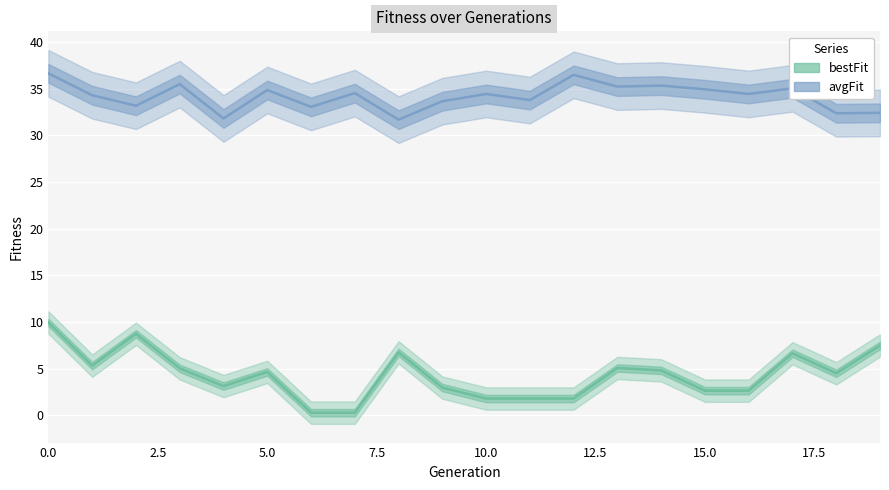

Reading left to right, transcribe all the data shown in this chart.

avgFit: 0=36.6	1=34.3	2=33.2	3=35.5	4=31.8	5=34.8	6=33.0	7=34.5	8=31.7	9=33.6	10=34.4	11=33.8	12=36.5	13=35.2	14=35.3	15=34.9	16=34.4	17=35.0	18=32.4	19=32.4
bestFit: 0=9.9	1=5.3	2=8.7	3=5.0	4=3.1	5=4.6	6=0.3	7=0.3	8=6.7	9=3.0	10=1.8	11=1.8	12=1.8	13=5.1	14=4.8	15=2.6	16=2.6	17=6.6	18=4.5	19=7.5